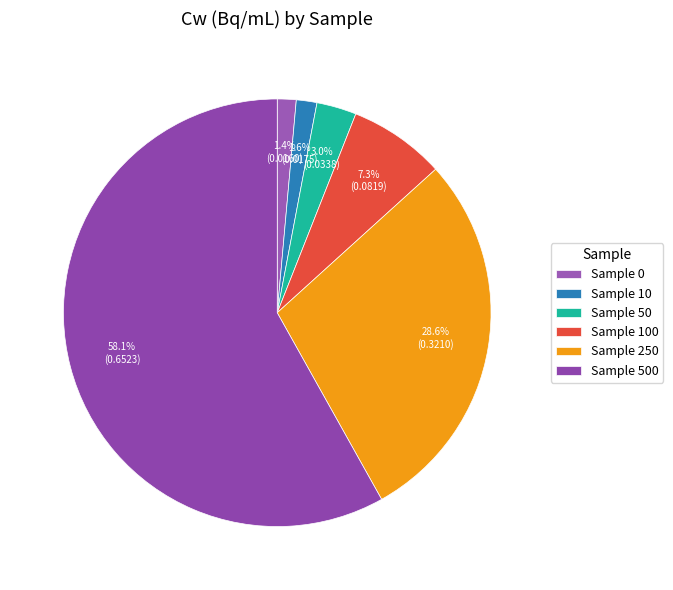

Rank the categories by value from lowest to highest.

0, 10, 50, 100, 250, 500